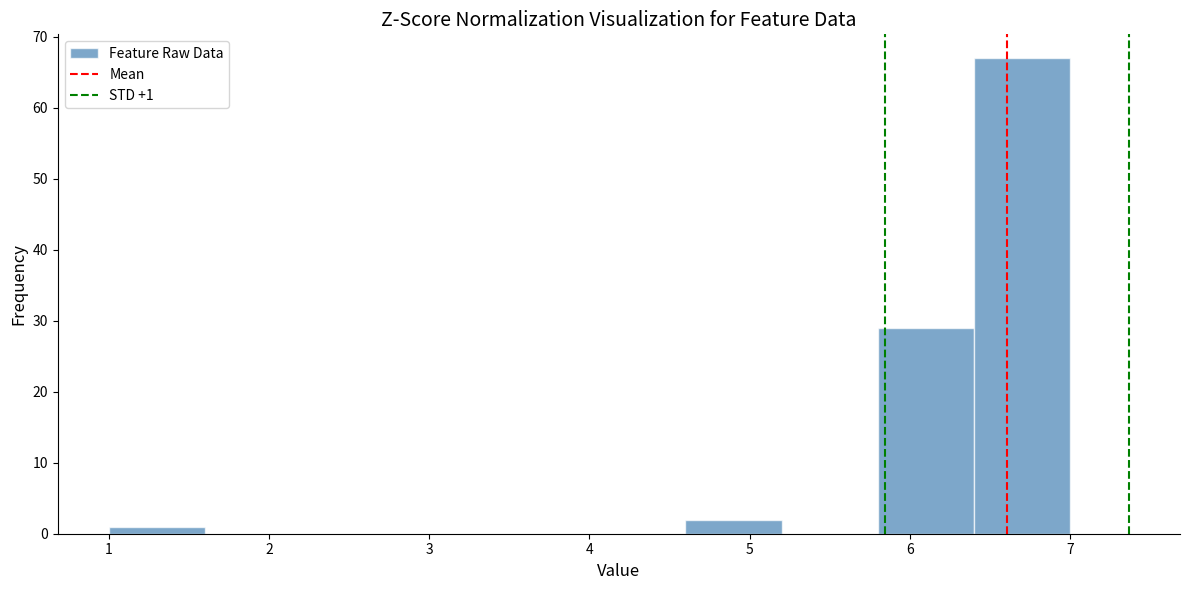

Which range on the x-axis has the tallest bar?

6.4 to 7.0